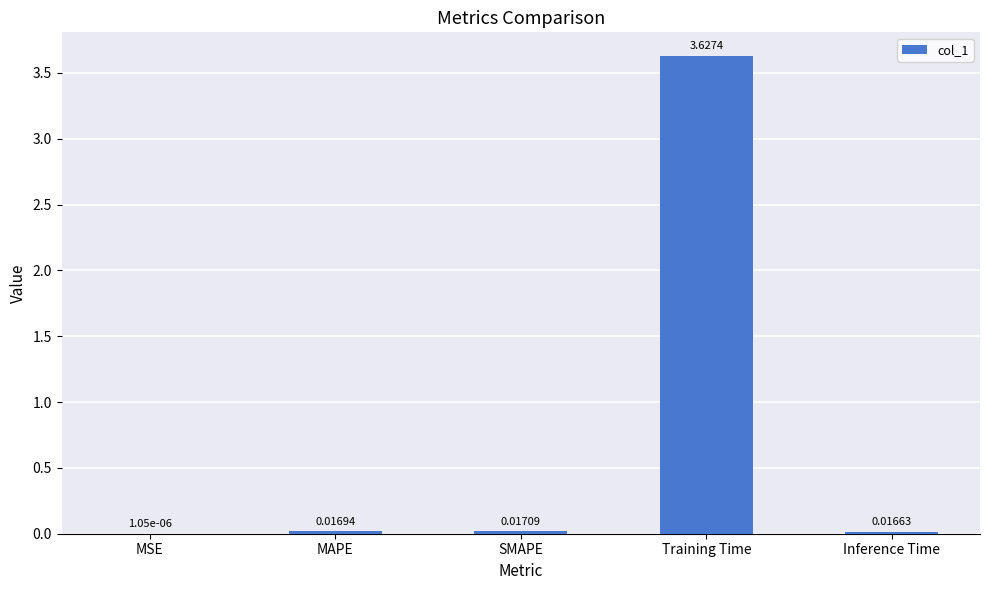

Which label corresponds to the largest value in the chart?

Training Time